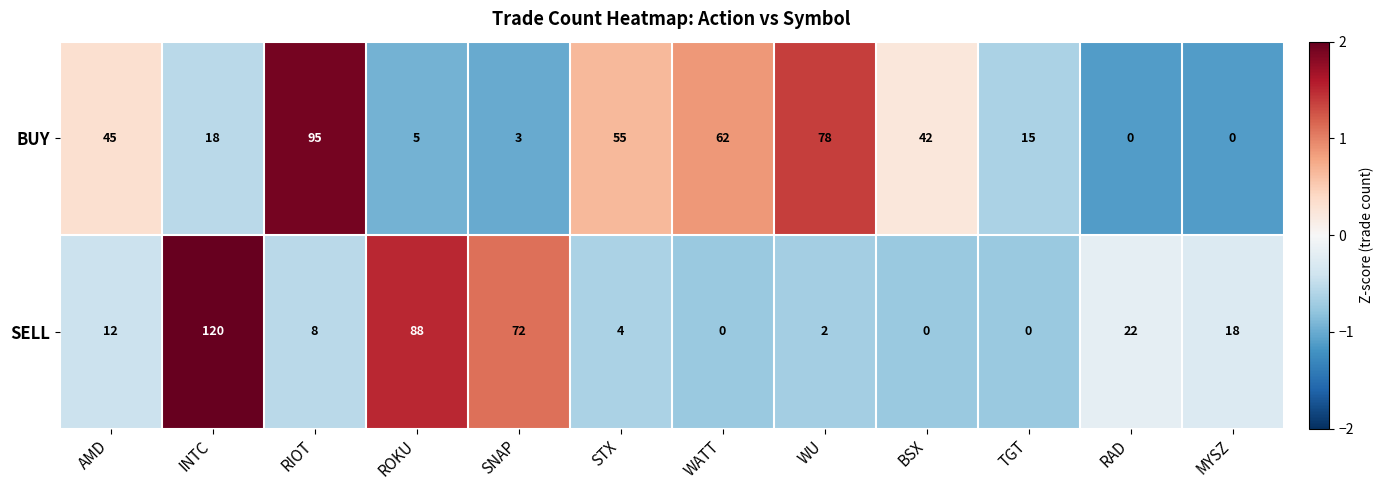

Which series has the widest spread of values?

SELL